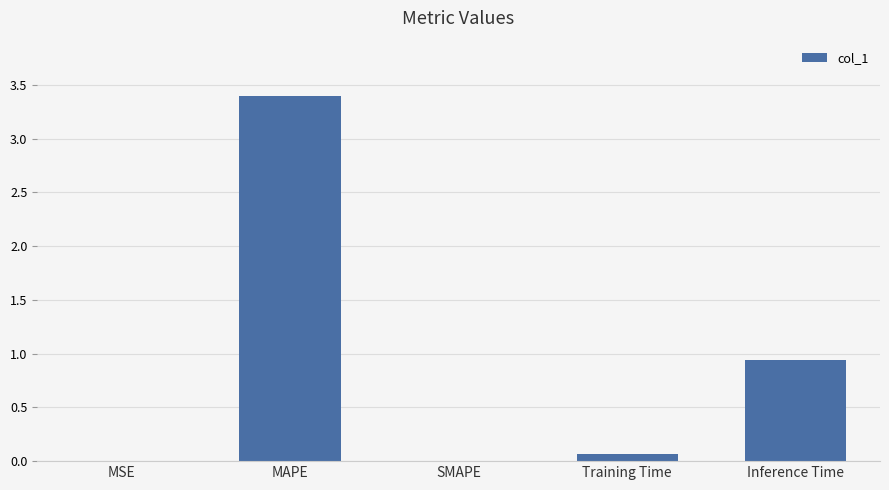

Which has a higher value, SMAPE or MAPE?

MAPE